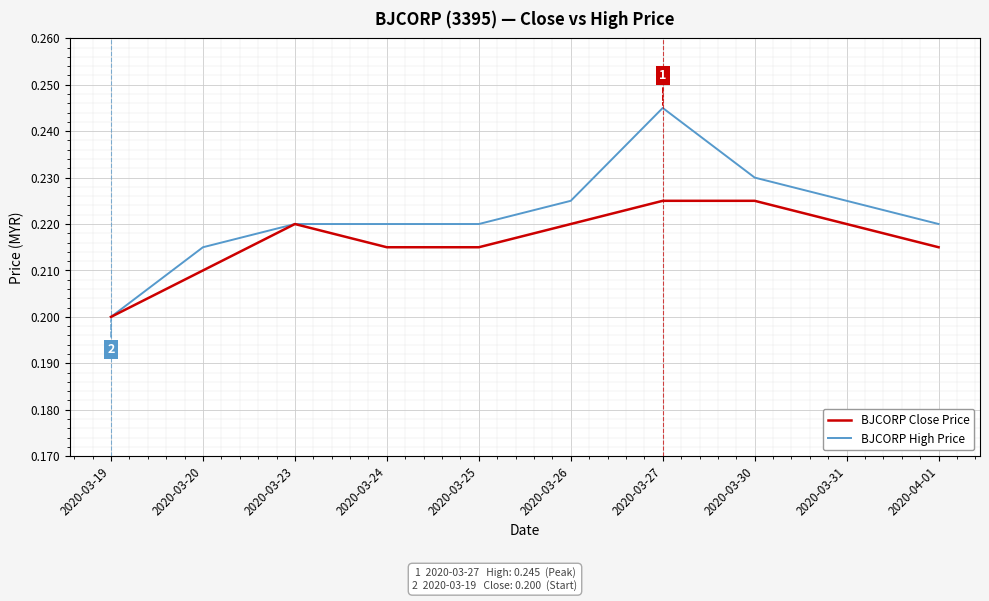

List the series in order of their peak value, lowest first.

BJCORP Close Price, BJCORP High Price